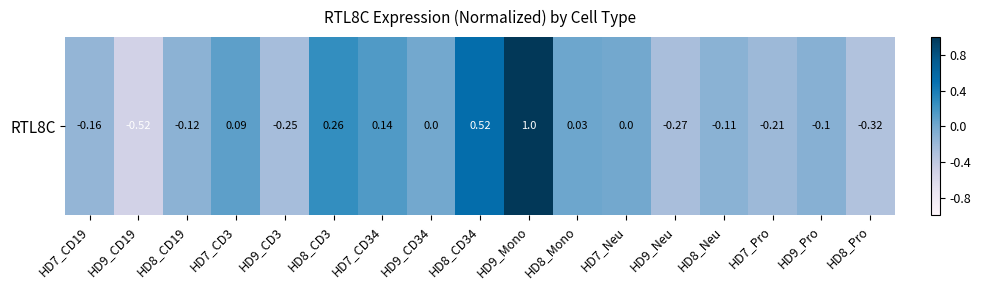

Reading right to left, what are all the values shown in this chart?

-0.3	-0.1	-0.2	-0.1	-0.3	0.0	0.0	1.0	0.5	0.0	0.1	0.3	-0.3	0.1	-0.1	-0.5	-0.2